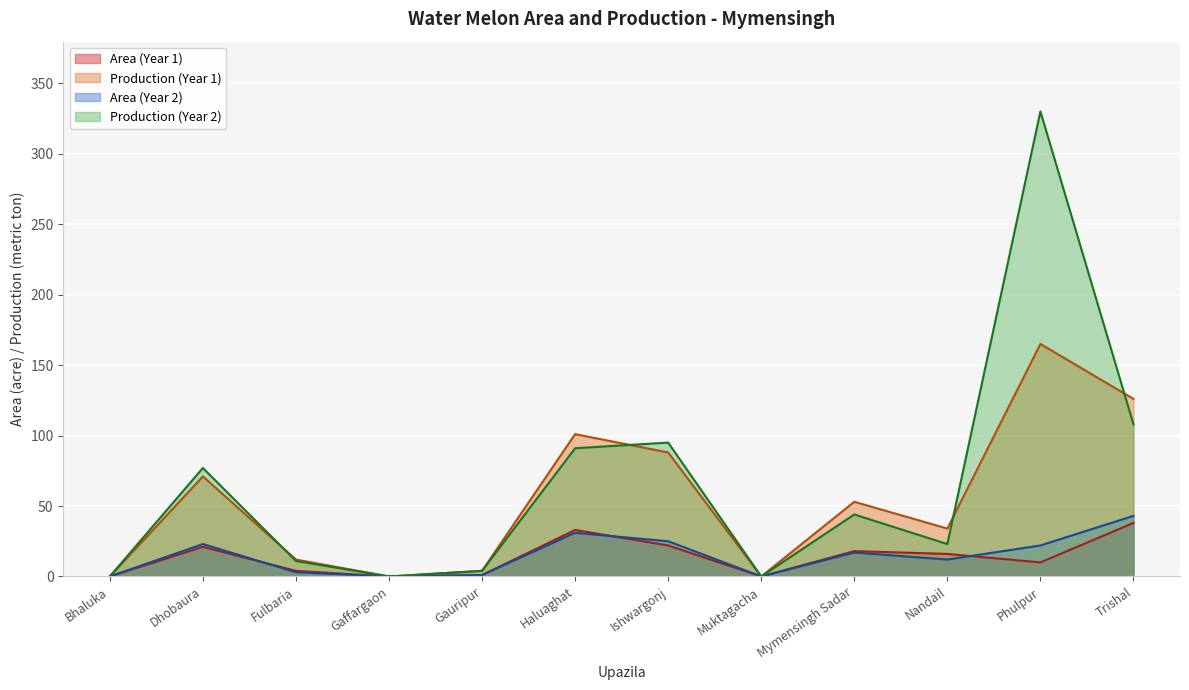

At how many categories does at least one series exceed 0?

9